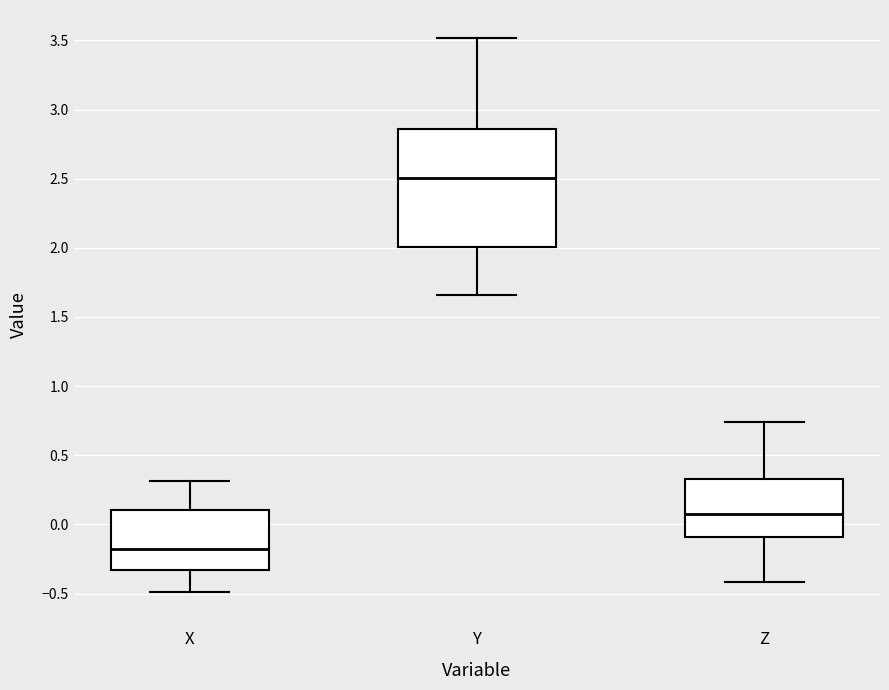

Reading left to right, transcribe this box plot: for each box, give where its median line is, the range the box spans, and where its two whiskers end, as read against the y-axis. The values are not printed on the chart, so give them approximately, as read against the axis.

X: median -0.15, box -0.35 to 0.10, whiskers -0.50 to 0.30
Y: median 2.50, box 2.00 to 2.85, whiskers 1.65 to 3.50
Z: median 0.10, box -0.10 to 0.35, whiskers -0.40 to 0.75